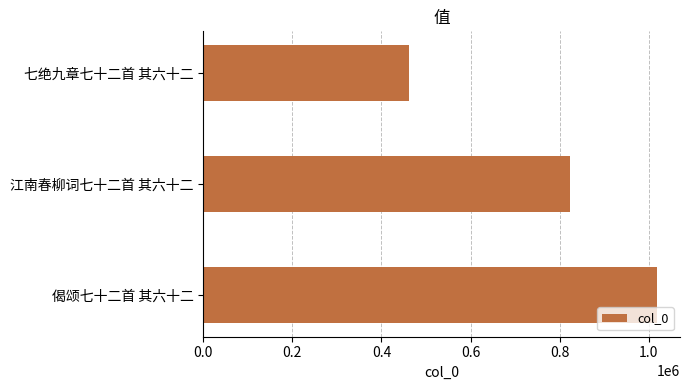

What is the label of the 3rd bar from the top?

偈颂七十二首 其六十二